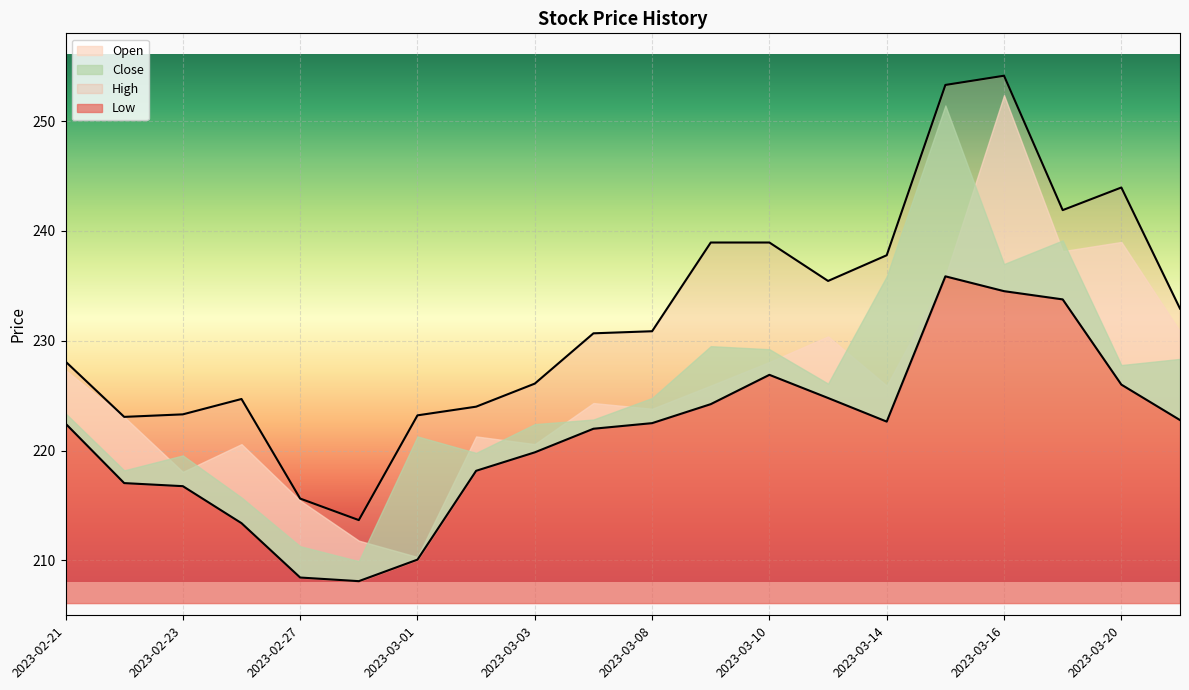

What is the average value of the High series?

232.0